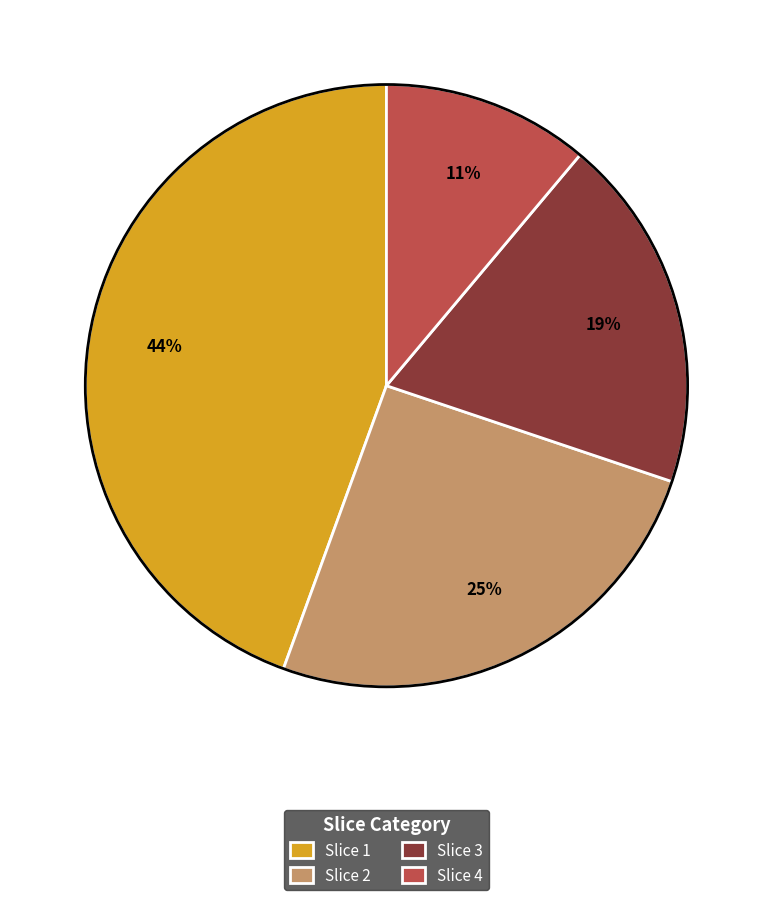

Approximately how many times larger is the value at Slice 4 compared to Slice 3?

0.6